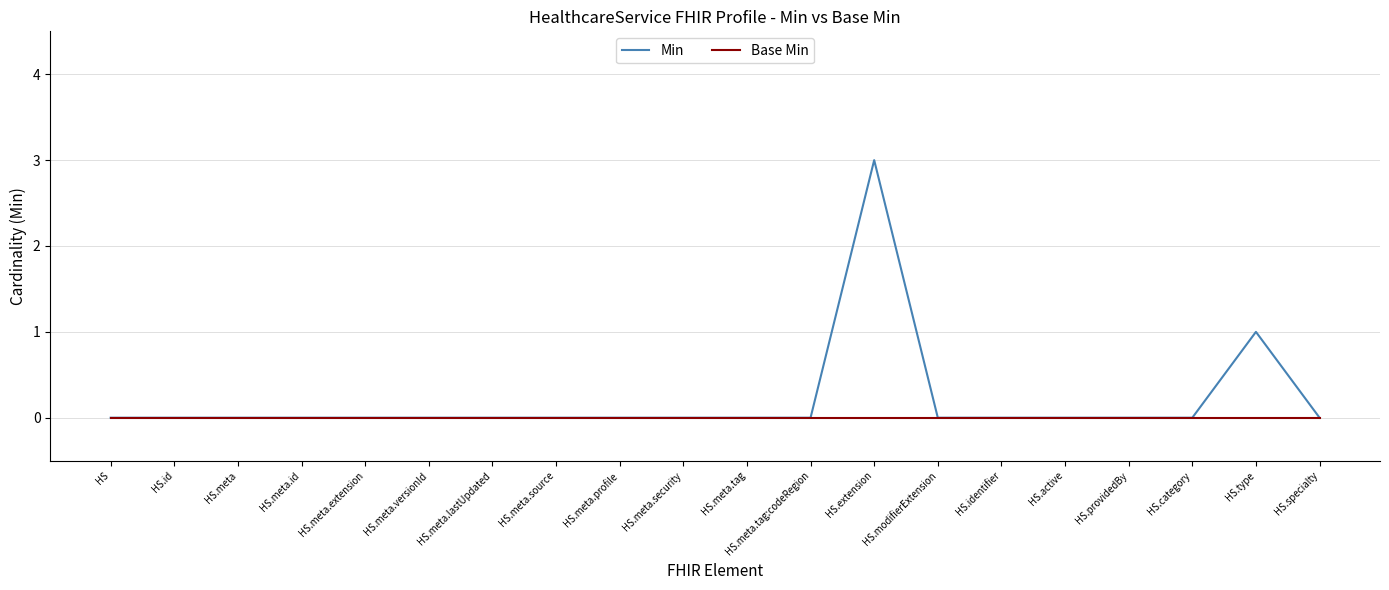

Reading left to right, transcribe all the data shown in this chart.

Min: 0	0	0	0	0	0	0	0	0	0	0	0	3	0	0	0	0	0	1	0
Base Min: 0	0	0	0	0	0	0	0	0	0	0	0	0	0	0	0	0	0	0	0